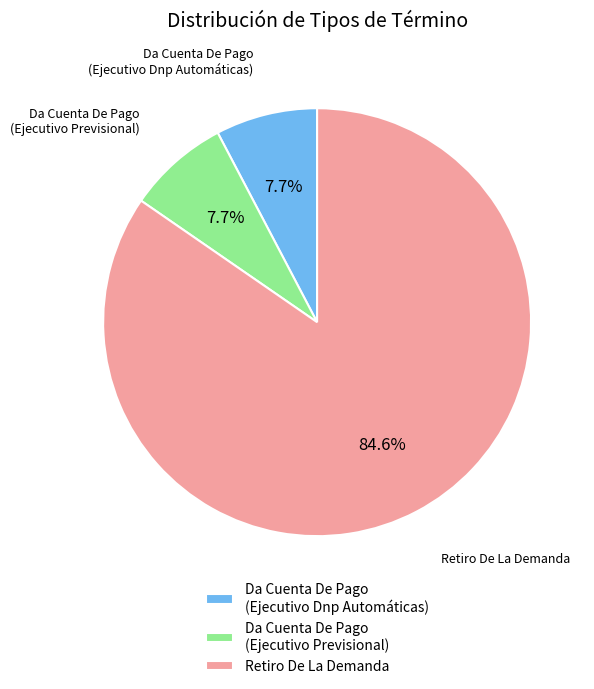

To the nearest percent, what is the difference between the largest and smallest slice percentages?

77%